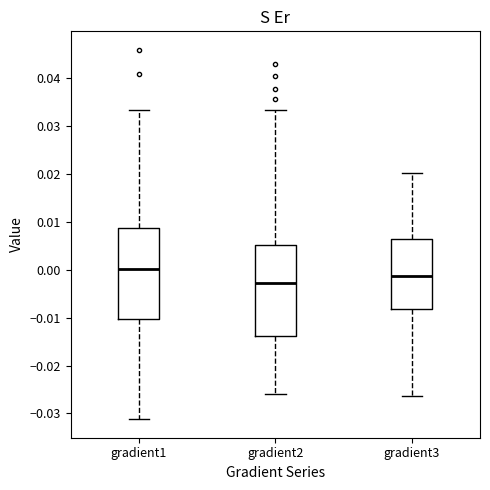

Where is the upper edge of the box for gradient2 on the y-axis? The values are not printed on the chart, so give them approximately, as read against the axis.

0.005